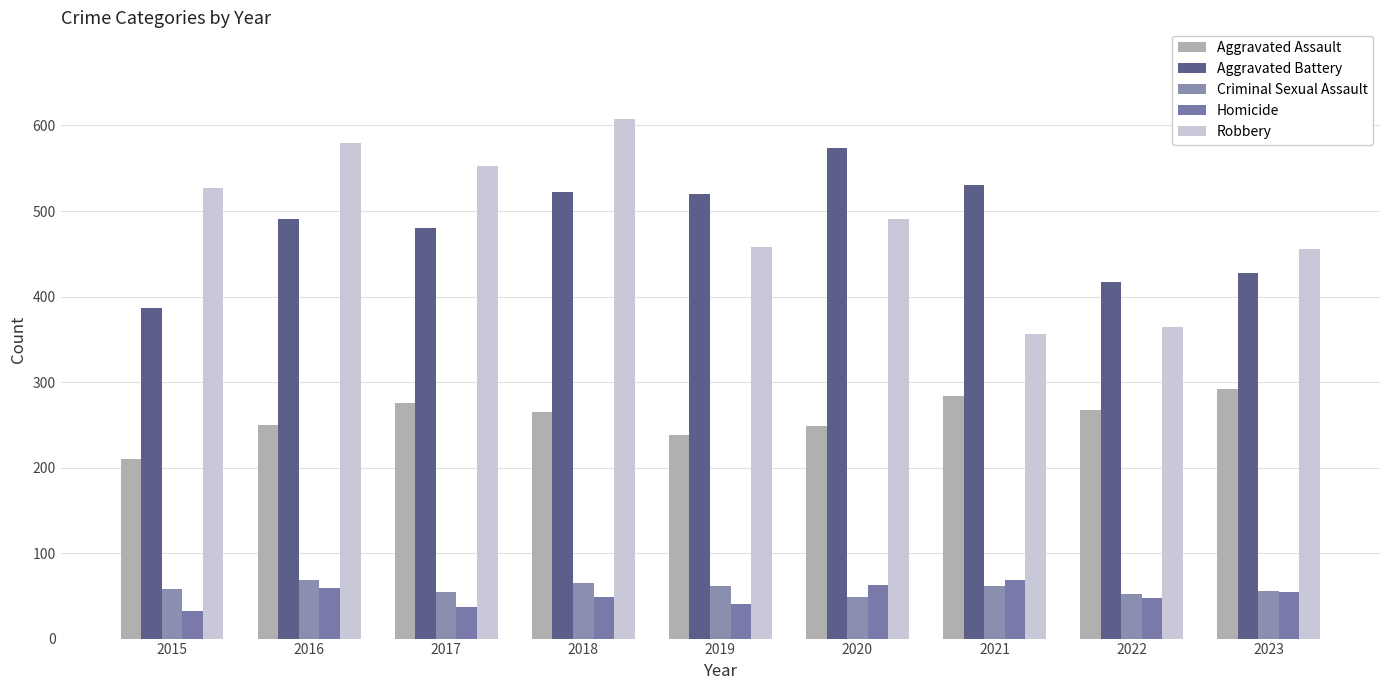

True or false: Homicide has a value of 40 at 2019.

True